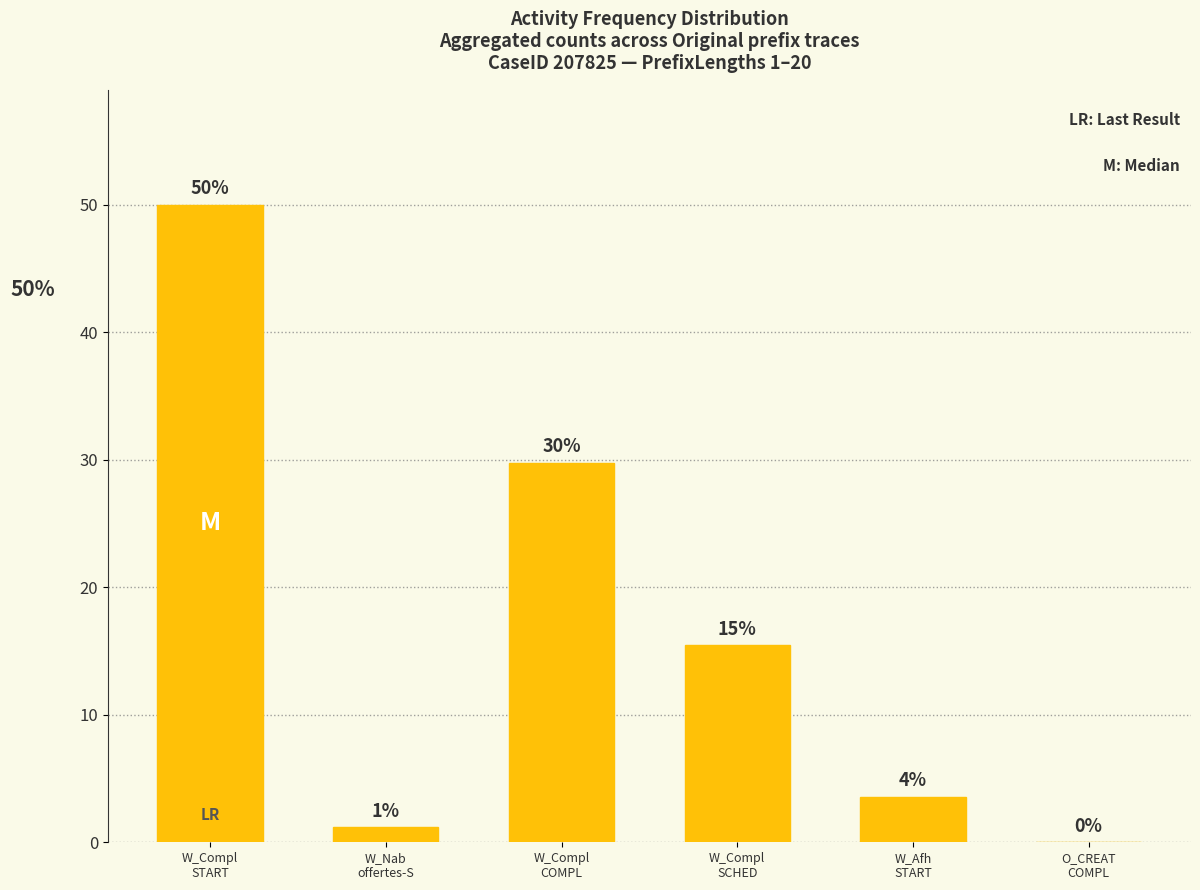

Are the bars horizontal?

No